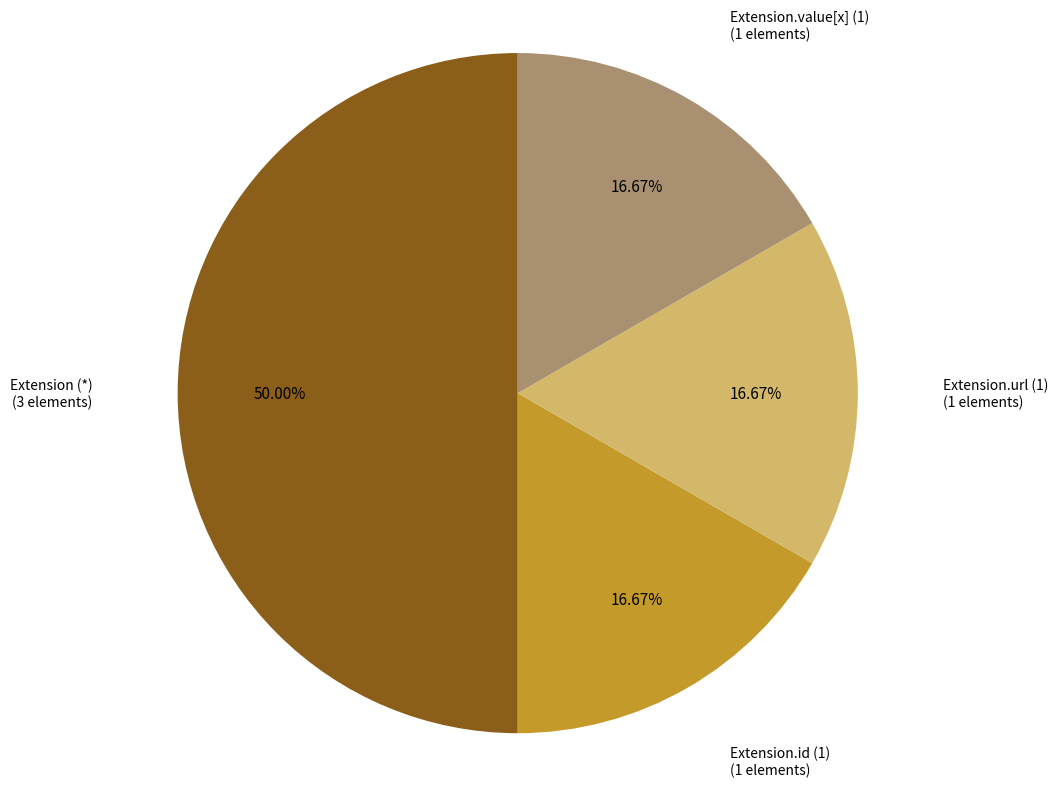

Combined, do Extension.id (1) and Extension (*) account for over 50%?

Yes